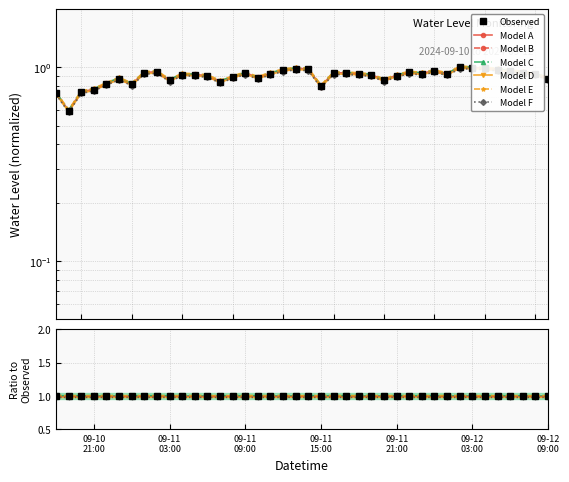

Does the chart display data point markers on the line(s)?

Yes